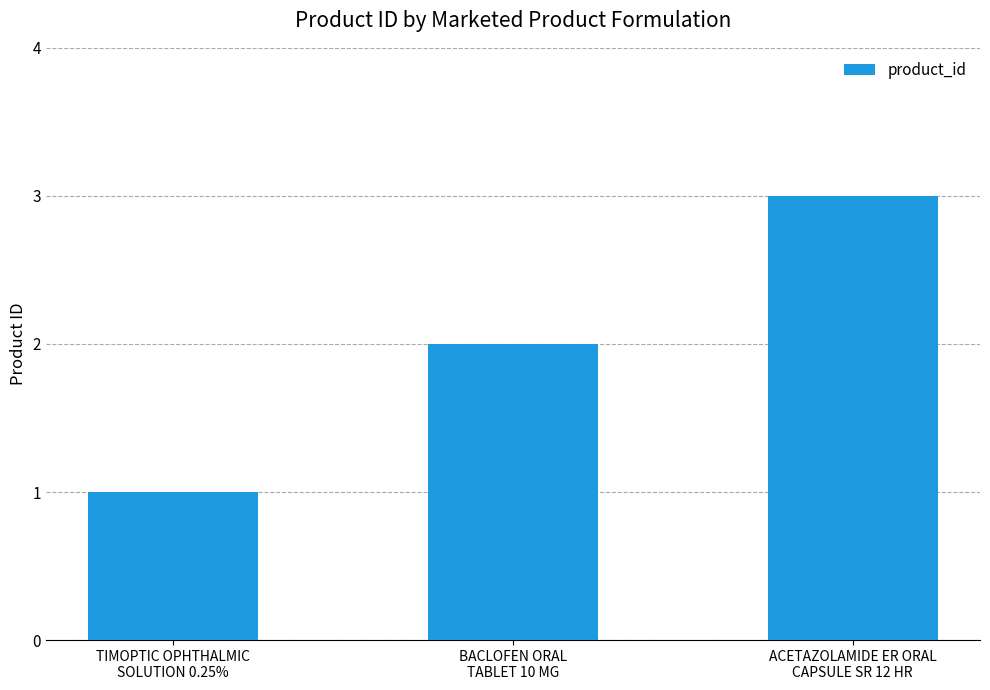

What is the average value?

2